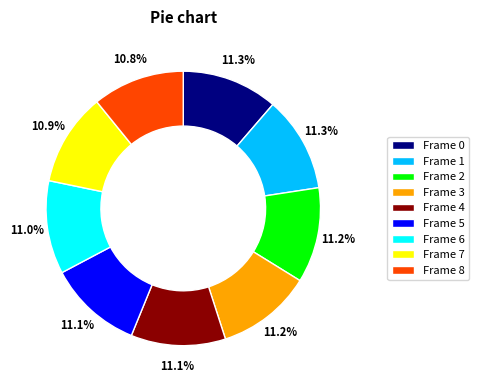

Does any single category account for the majority?

No